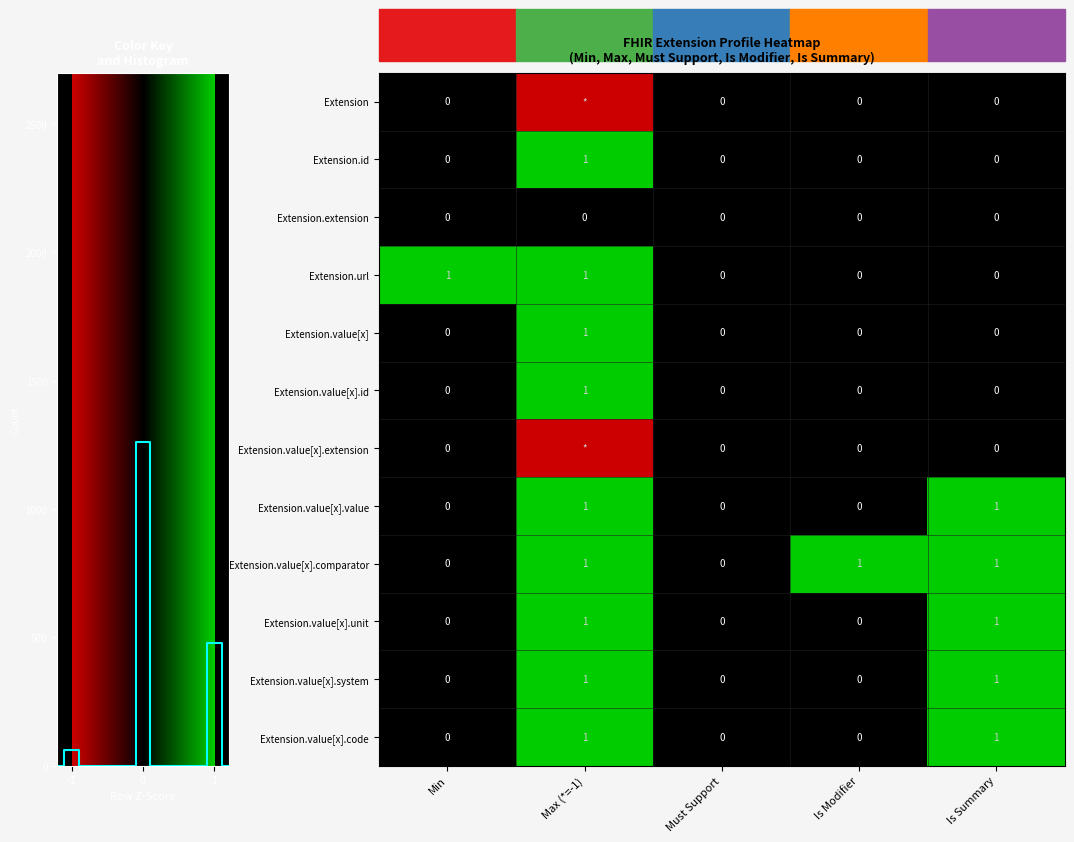

Is the value of Extension at Must Support greater than the value of Extension.value[x].comparator at Is Modifier?

No